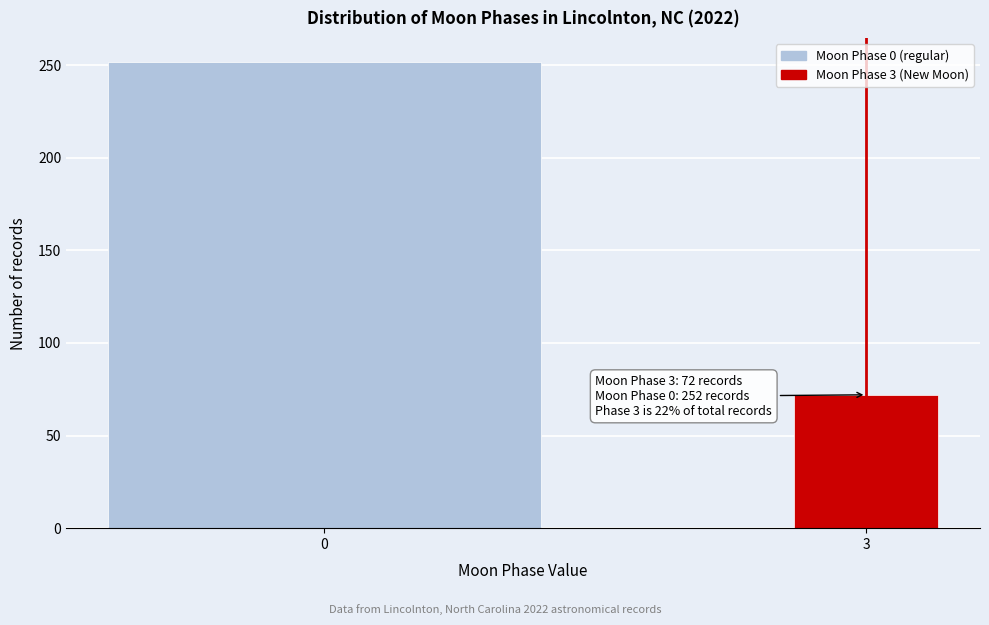

Reading left to right, list all the values displayed in this chart.

0=252	3=72